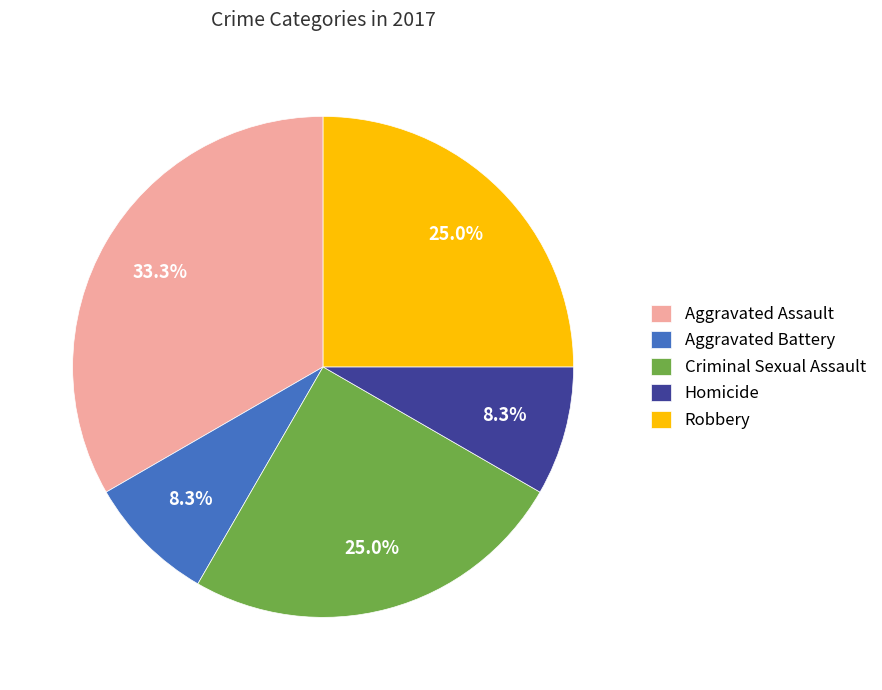

Which slice is the largest?

Aggravated Assault